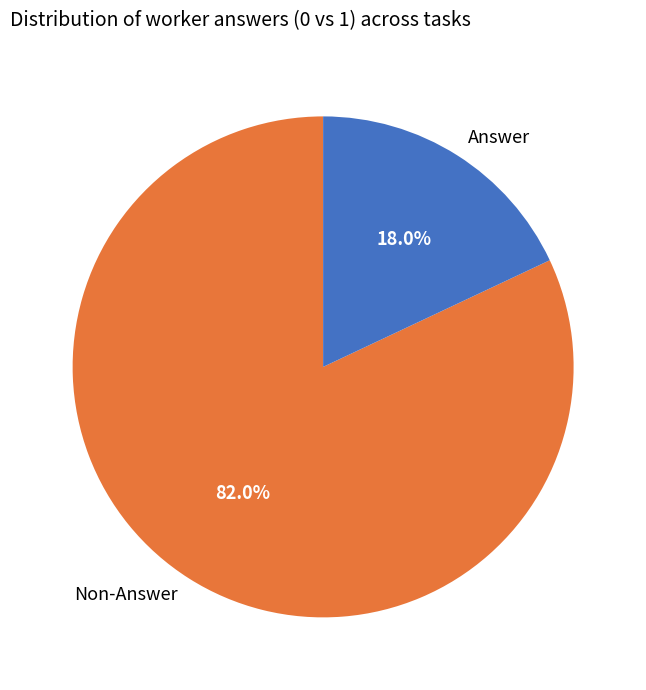

Is the sum of Non-Answer and Answer greater than half?

Yes